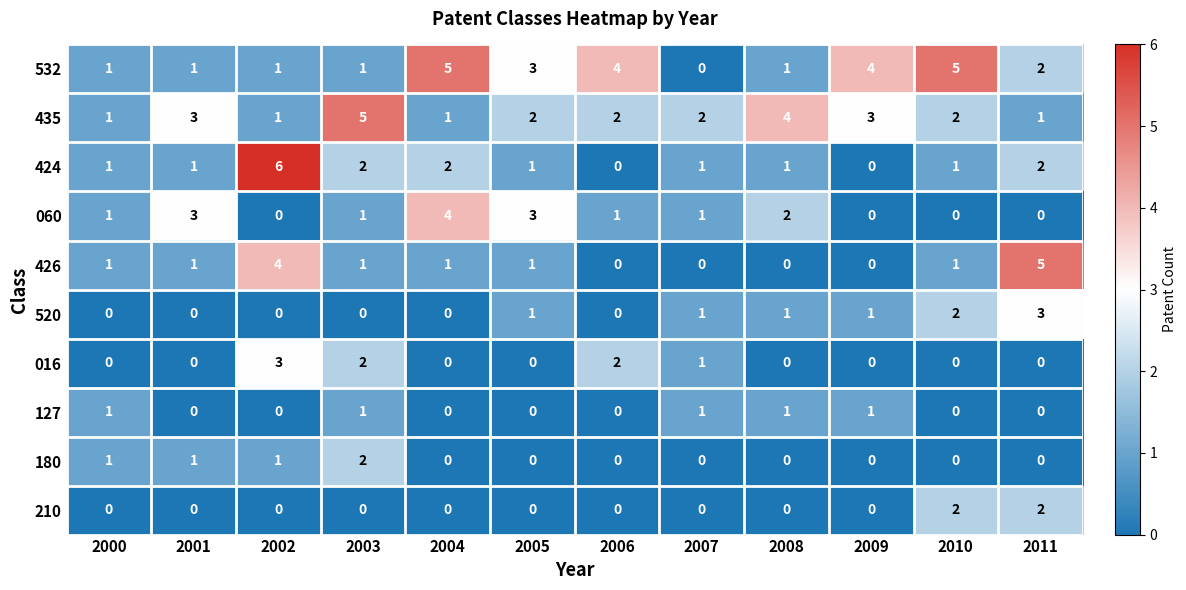

At which category is the sum across all series the highest?

2002